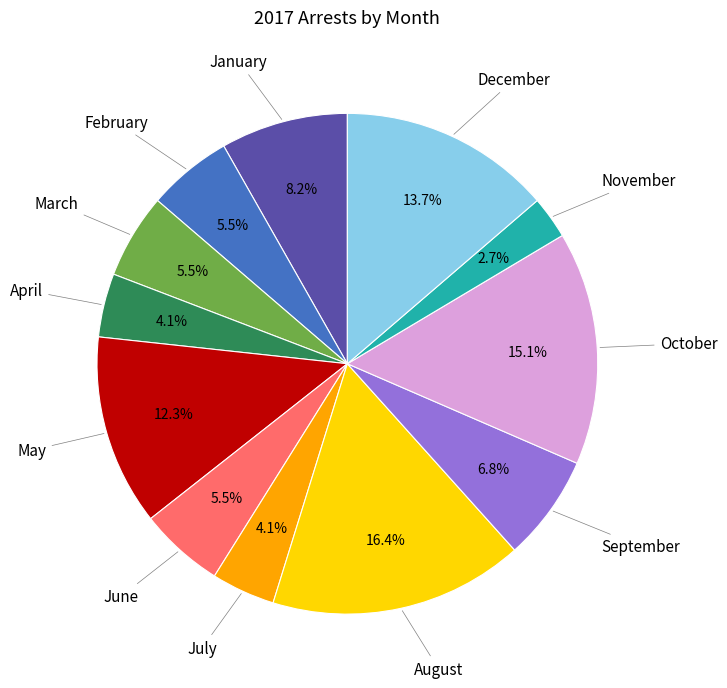

Does any single category account for the majority?

No